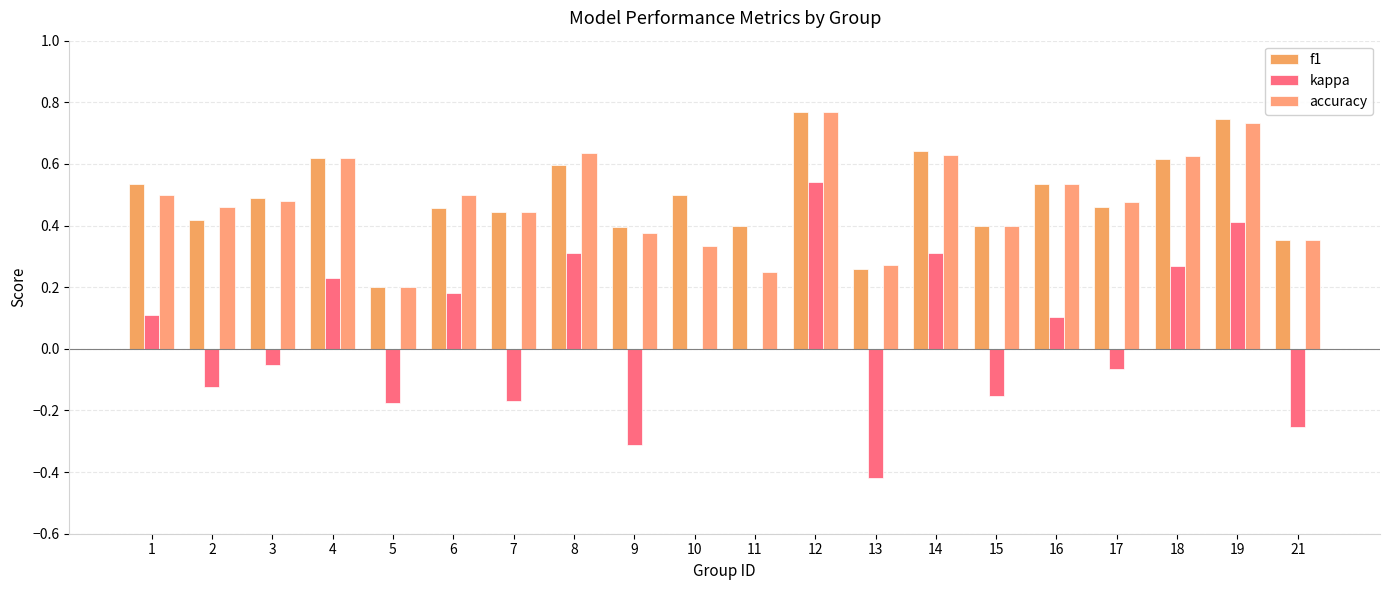

Which series changed the most between 2 and 18?

kappa